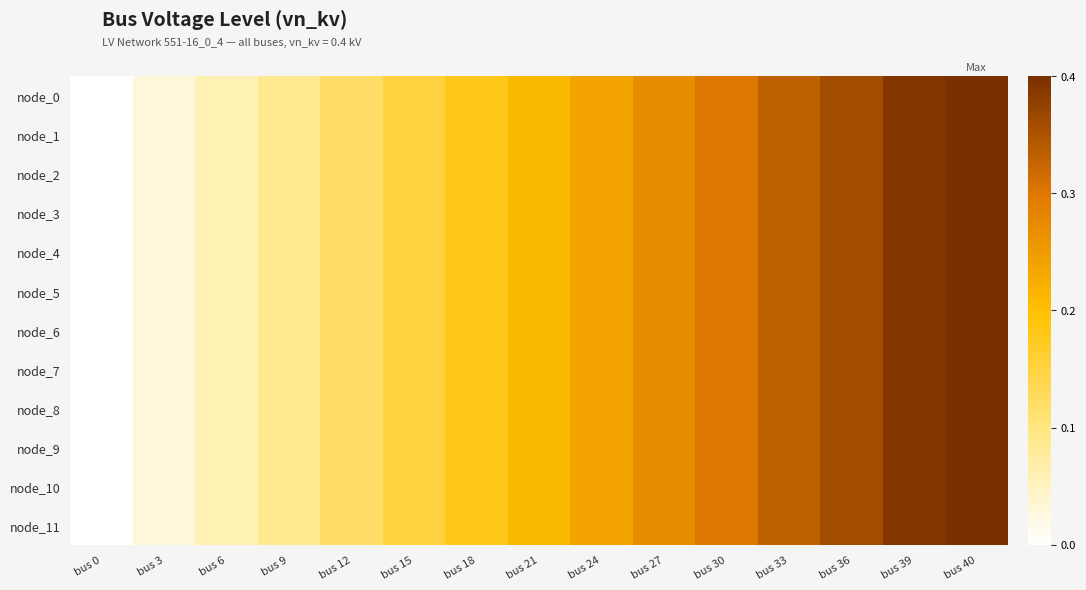

Reading left to right, list all the values displayed in this chart.

node_0: bus 0=0.0	bus 3=0.0	bus 6=0.1	bus 9=0.1	bus 12=0.1	bus 15=0.2	bus 18=0.2	bus 21=0.2	bus 24=0.2	bus 27=0.3	bus 30=0.3	bus 33=0.3	bus 36=0.4	bus 39=0.4	bus 40=0.4
node_1: bus 0=0.0	bus 3=0.0	bus 6=0.1	bus 9=0.1	bus 12=0.1	bus 15=0.2	bus 18=0.2	bus 21=0.2	bus 24=0.2	bus 27=0.3	bus 30=0.3	bus 33=0.3	bus 36=0.4	bus 39=0.4	bus 40=0.4
node_2: bus 0=0.0	bus 3=0.0	bus 6=0.1	bus 9=0.1	bus 12=0.1	bus 15=0.2	bus 18=0.2	bus 21=0.2	bus 24=0.2	bus 27=0.3	bus 30=0.3	bus 33=0.3	bus 36=0.4	bus 39=0.4	bus 40=0.4
node_3: bus 0=0.0	bus 3=0.0	bus 6=0.1	bus 9=0.1	bus 12=0.1	bus 15=0.2	bus 18=0.2	bus 21=0.2	bus 24=0.2	bus 27=0.3	bus 30=0.3	bus 33=0.3	bus 36=0.4	bus 39=0.4	bus 40=0.4
node_4: bus 0=0.0	bus 3=0.0	bus 6=0.1	bus 9=0.1	bus 12=0.1	bus 15=0.2	bus 18=0.2	bus 21=0.2	bus 24=0.2	bus 27=0.3	bus 30=0.3	bus 33=0.3	bus 36=0.4	bus 39=0.4	bus 40=0.4
node_5: bus 0=0.0	bus 3=0.0	bus 6=0.1	bus 9=0.1	bus 12=0.1	bus 15=0.2	bus 18=0.2	bus 21=0.2	bus 24=0.2	bus 27=0.3	bus 30=0.3	bus 33=0.3	bus 36=0.4	bus 39=0.4	bus 40=0.4
node_6: bus 0=0.0	bus 3=0.0	bus 6=0.1	bus 9=0.1	bus 12=0.1	bus 15=0.2	bus 18=0.2	bus 21=0.2	bus 24=0.2	bus 27=0.3	bus 30=0.3	bus 33=0.3	bus 36=0.4	bus 39=0.4	bus 40=0.4
node_7: bus 0=0.0	bus 3=0.0	bus 6=0.1	bus 9=0.1	bus 12=0.1	bus 15=0.2	bus 18=0.2	bus 21=0.2	bus 24=0.2	bus 27=0.3	bus 30=0.3	bus 33=0.3	bus 36=0.4	bus 39=0.4	bus 40=0.4
node_8: bus 0=0.0	bus 3=0.0	bus 6=0.1	bus 9=0.1	bus 12=0.1	bus 15=0.2	bus 18=0.2	bus 21=0.2	bus 24=0.2	bus 27=0.3	bus 30=0.3	bus 33=0.3	bus 36=0.4	bus 39=0.4	bus 40=0.4
node_9: bus 0=0.0	bus 3=0.0	bus 6=0.1	bus 9=0.1	bus 12=0.1	bus 15=0.2	bus 18=0.2	bus 21=0.2	bus 24=0.2	bus 27=0.3	bus 30=0.3	bus 33=0.3	bus 36=0.4	bus 39=0.4	bus 40=0.4
node_10: bus 0=0.0	bus 3=0.0	bus 6=0.1	bus 9=0.1	bus 12=0.1	bus 15=0.2	bus 18=0.2	bus 21=0.2	bus 24=0.2	bus 27=0.3	bus 30=0.3	bus 33=0.3	bus 36=0.4	bus 39=0.4	bus 40=0.4
node_11: bus 0=0.0	bus 3=0.0	bus 6=0.1	bus 9=0.1	bus 12=0.1	bus 15=0.2	bus 18=0.2	bus 21=0.2	bus 24=0.2	bus 27=0.3	bus 30=0.3	bus 33=0.3	bus 36=0.4	bus 39=0.4	bus 40=0.4